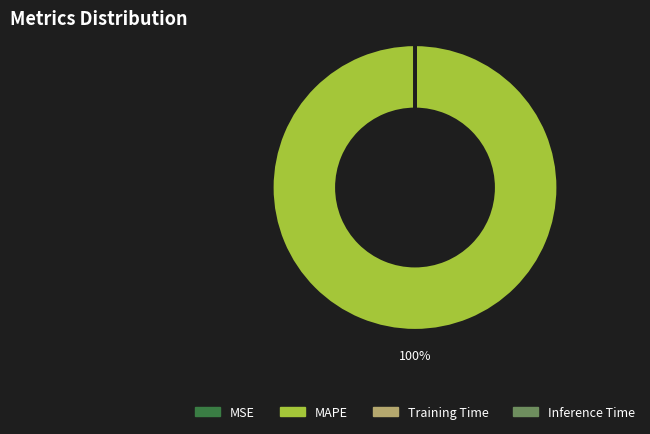

Is there any slice that represents more than half of the pie?

Yes